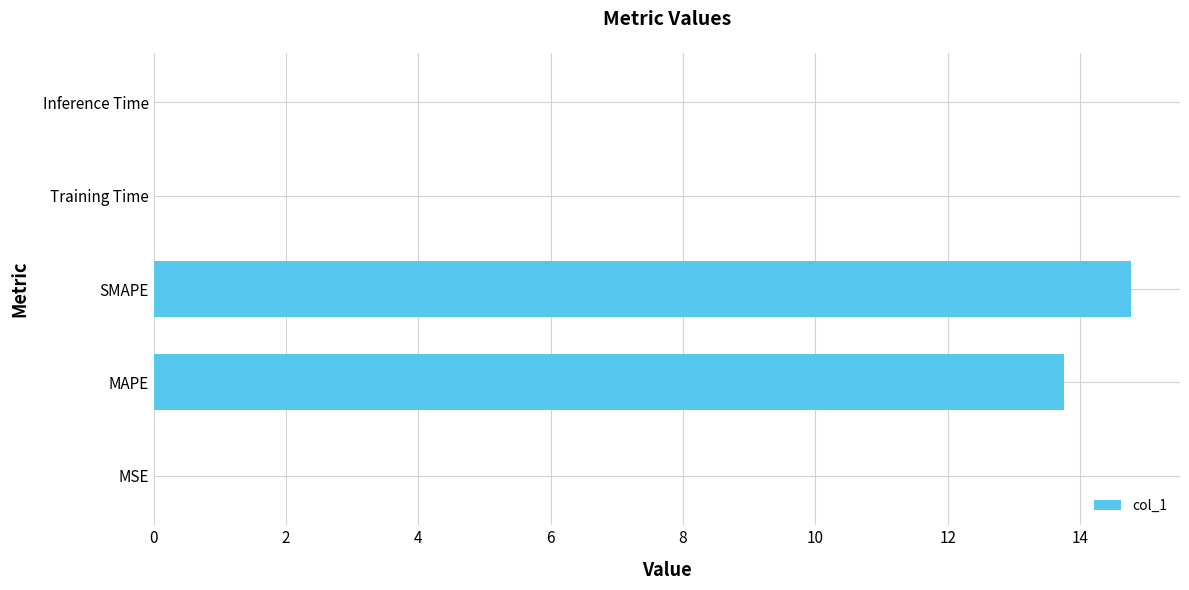

Between Inference Time and SMAPE, which is larger?

SMAPE